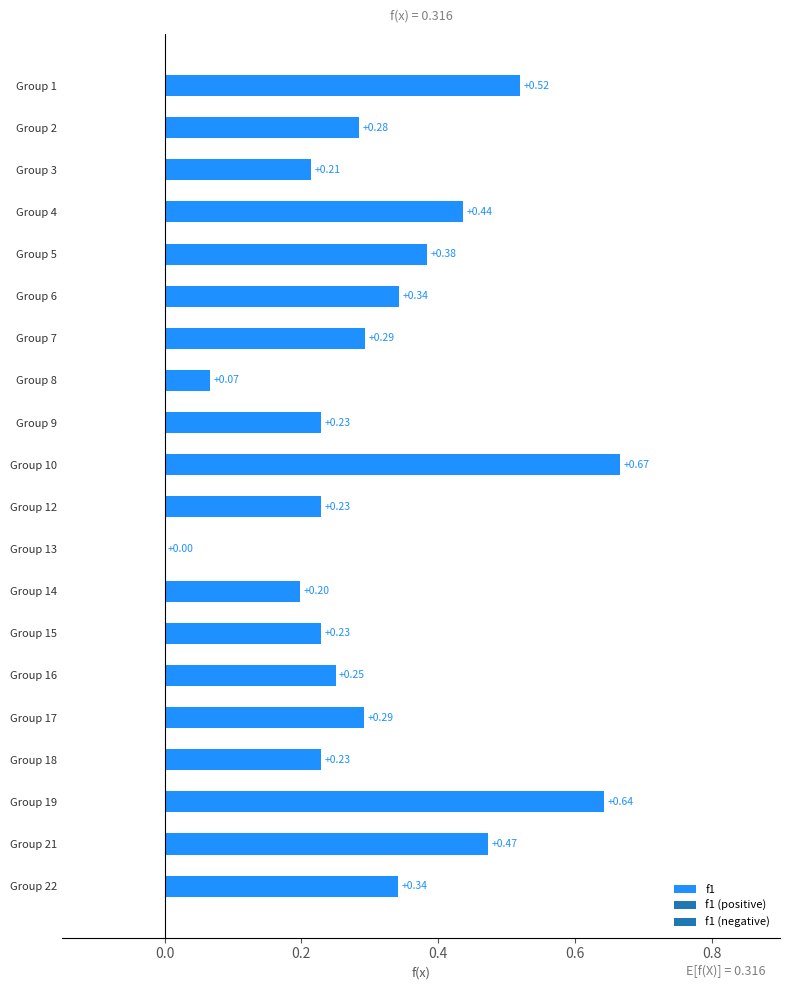

Where is the data nearest to the value 0?

Group 13